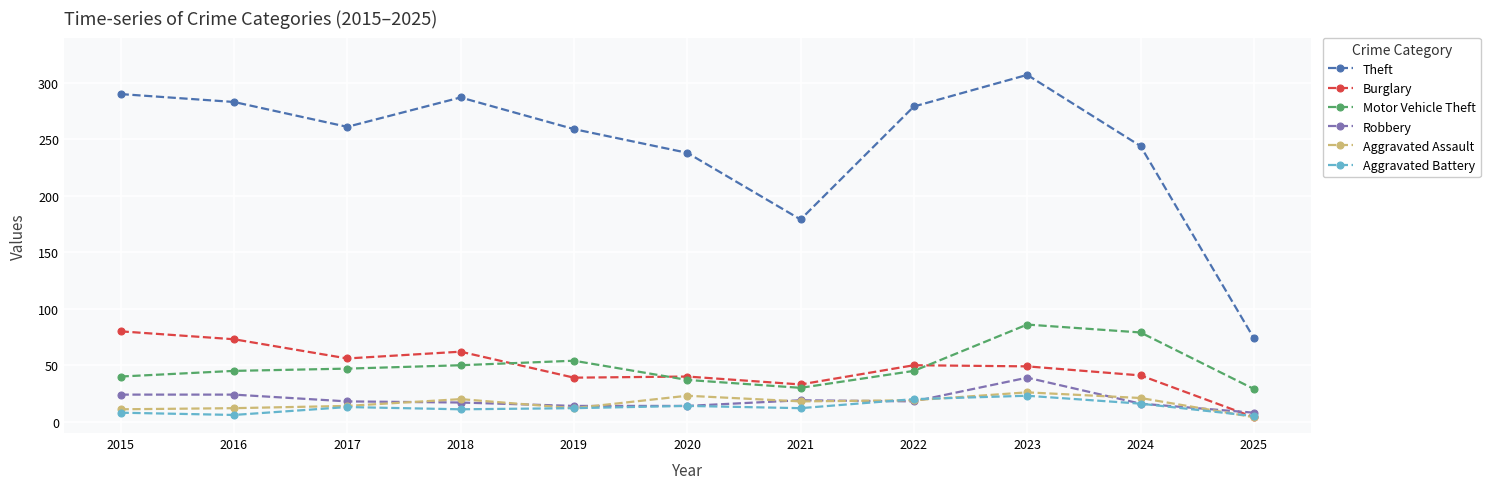

What value does the Motor Vehicle Theft series have at 2019?

54